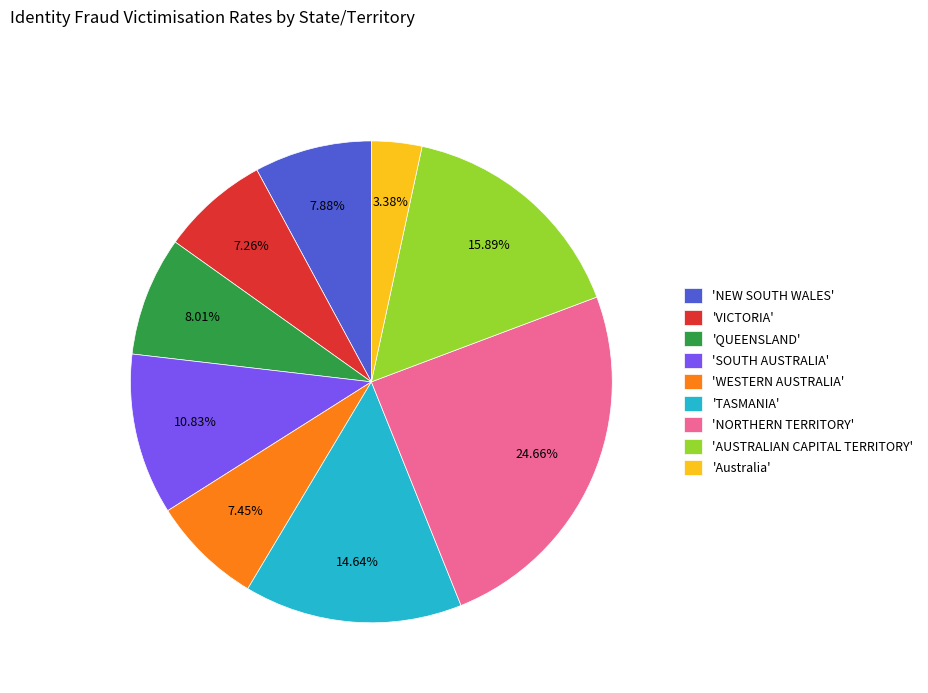

Which slice is the largest?

'NORTHERN TERRITORY'